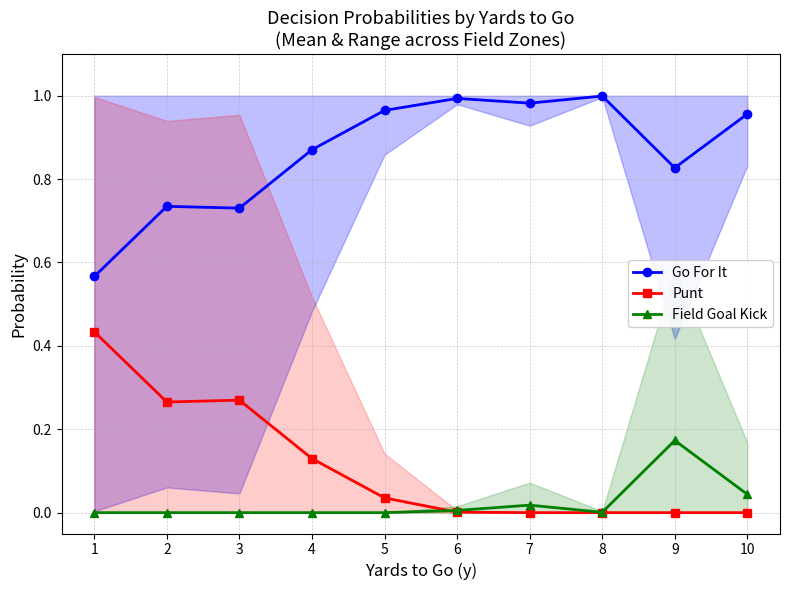

How many series are shown in this chart?

3